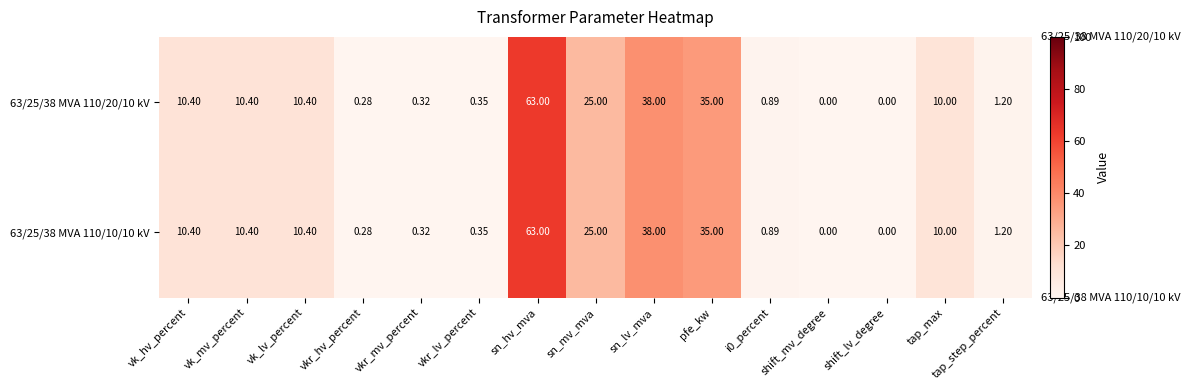

Where does the 63/25/38 MVA 110/20/10 kV series first go above 10?

vk_hv_percent